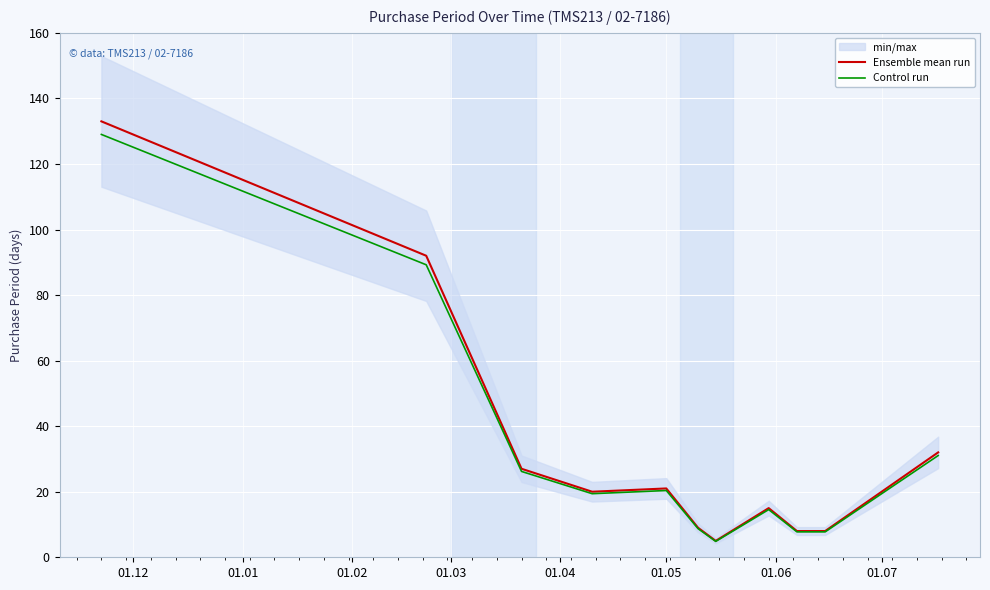

What is the sum of all Ensemble mean run values?

370.0